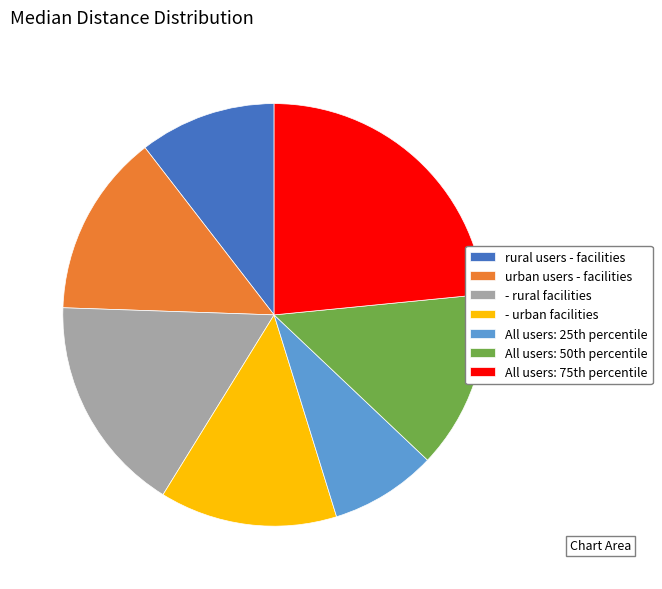

True or false: - rural facilities accounts for 17% of the total.

True